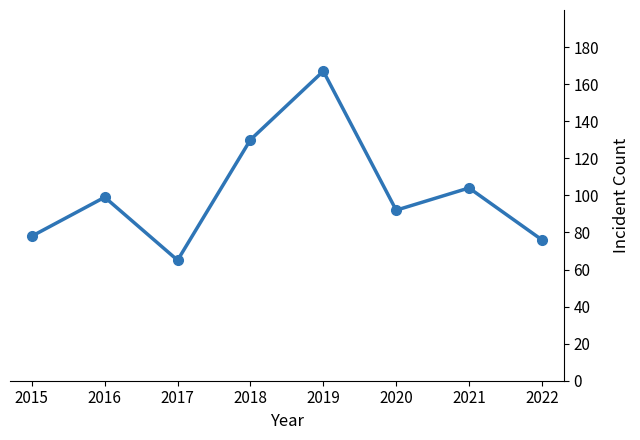

Rank the categories by value from lowest to highest.

2017, 2022, 2015, 2020, 2016, 2021, 2018, 2019